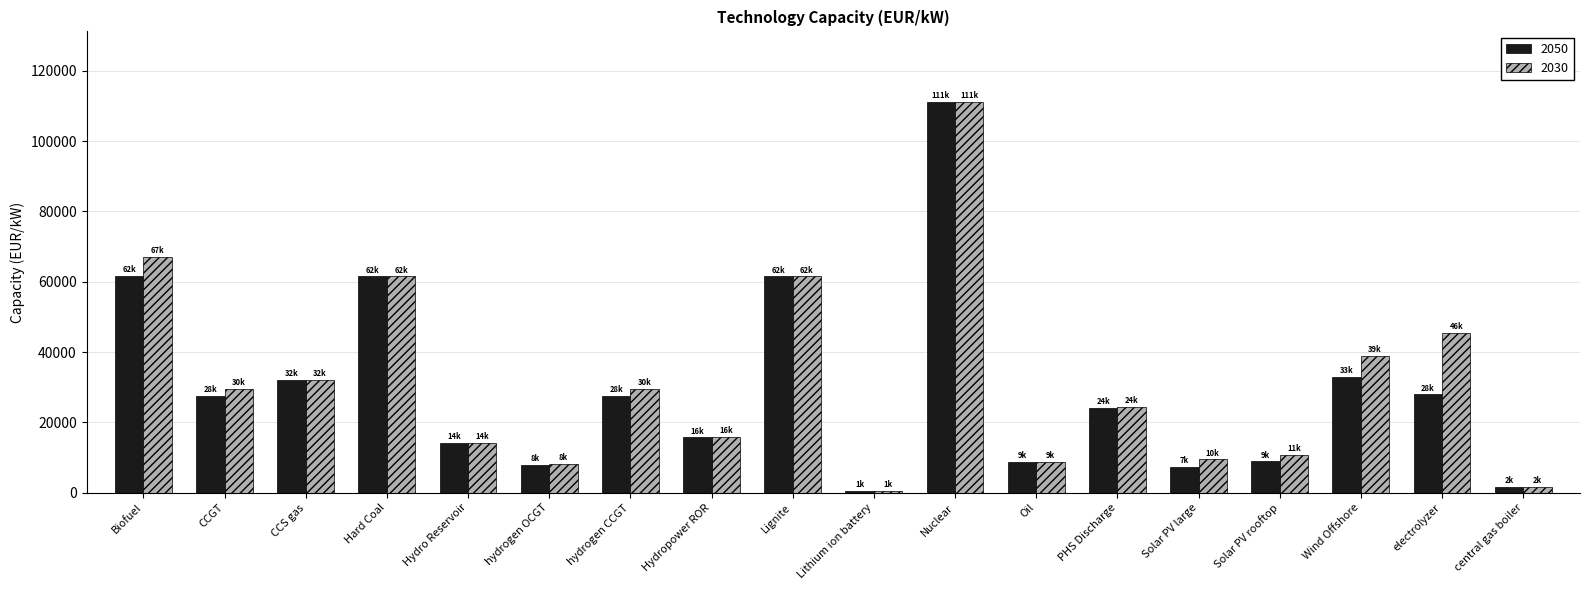

The value of 2030 at hydrogen CCGT is 29561.0. True or false?

True